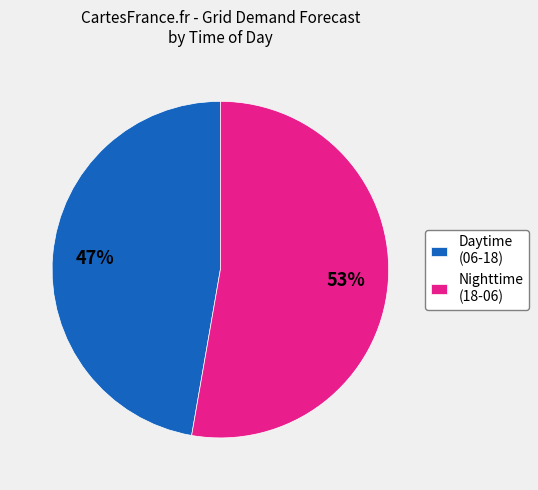

To the nearest percent, what is the average slice percentage?

50%